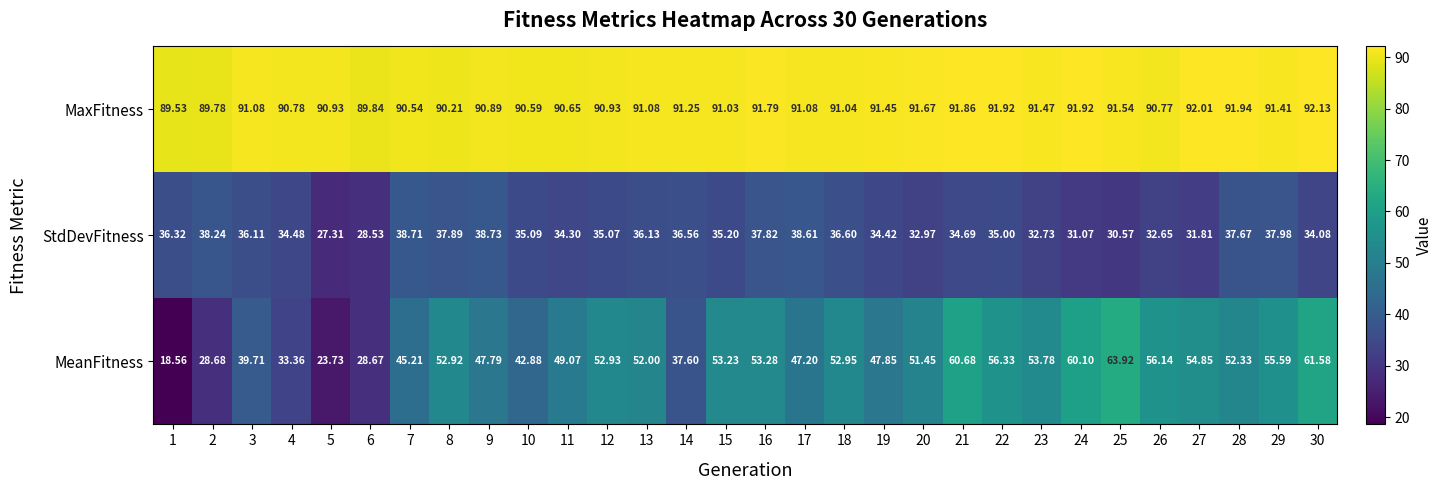

At 3, list the series in order from smallest to largest.

StdDevFitness, MeanFitness, MaxFitness